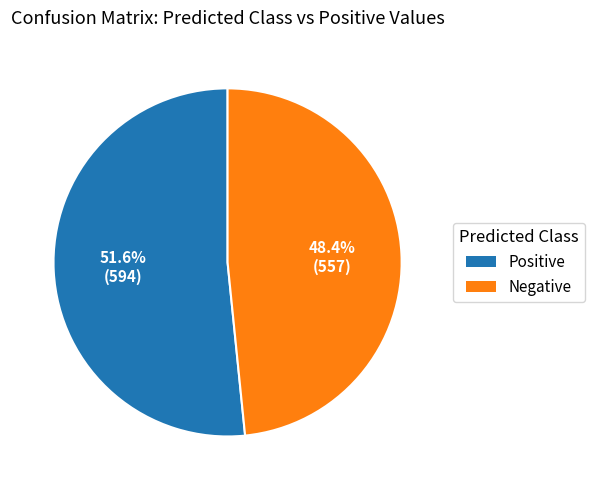

Which slice represents more than half of the pie?

Positive